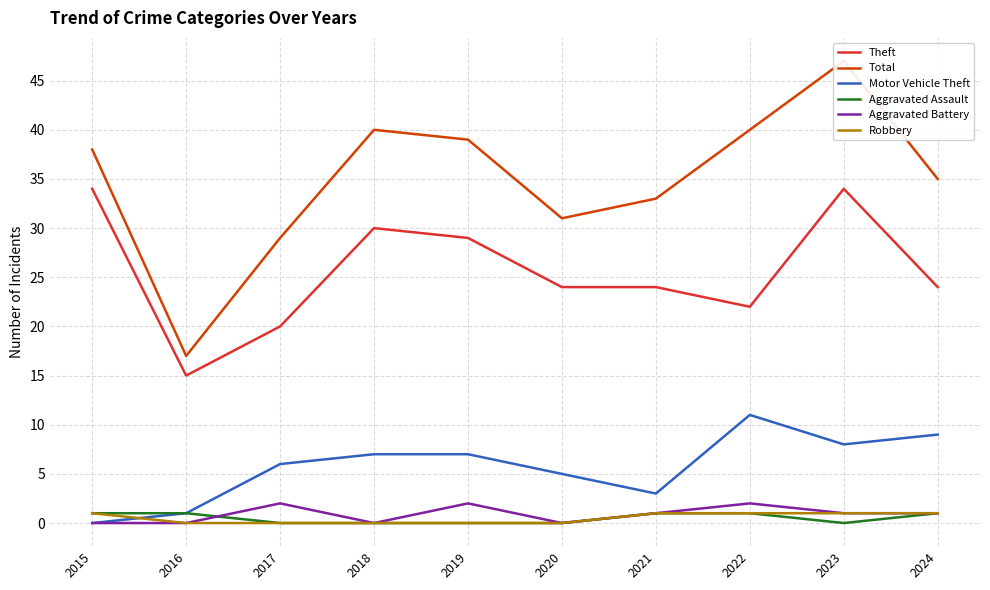

What is the value of the Motor Vehicle Theft point at the 2nd from the left?

1